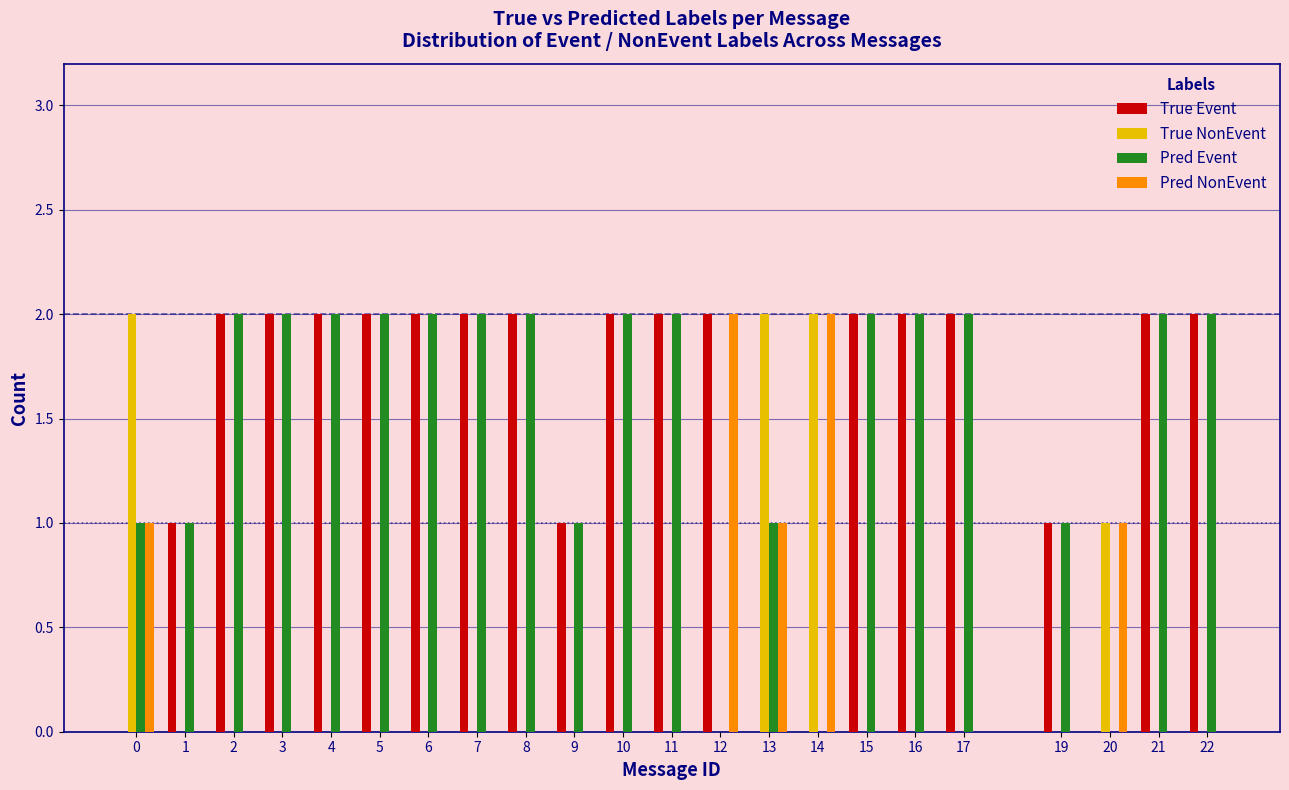

What is the total value across all series at 14?

4